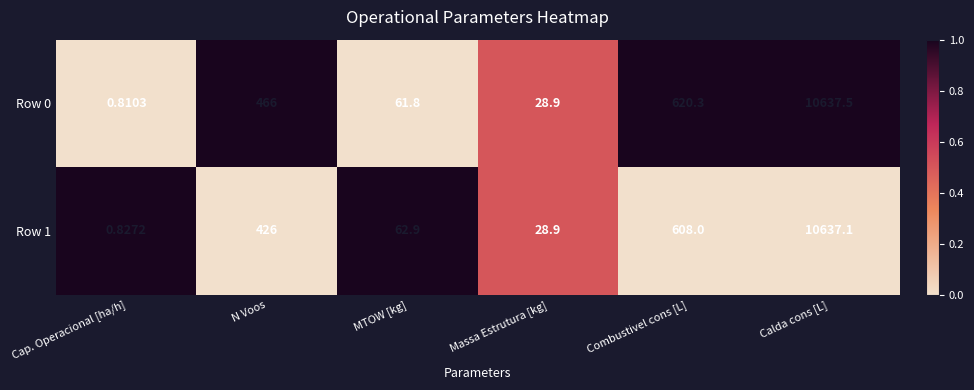

How many data points does each series have?

6